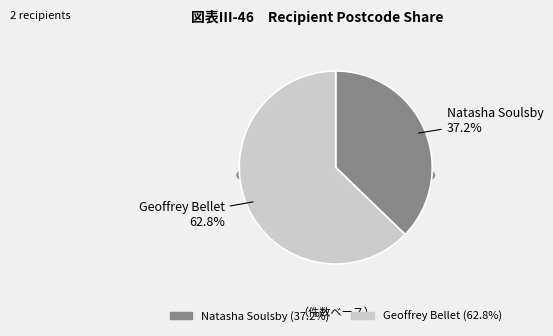

Is the sum of Geoffrey Bellet and Natasha Soulsby greater than half?

Yes